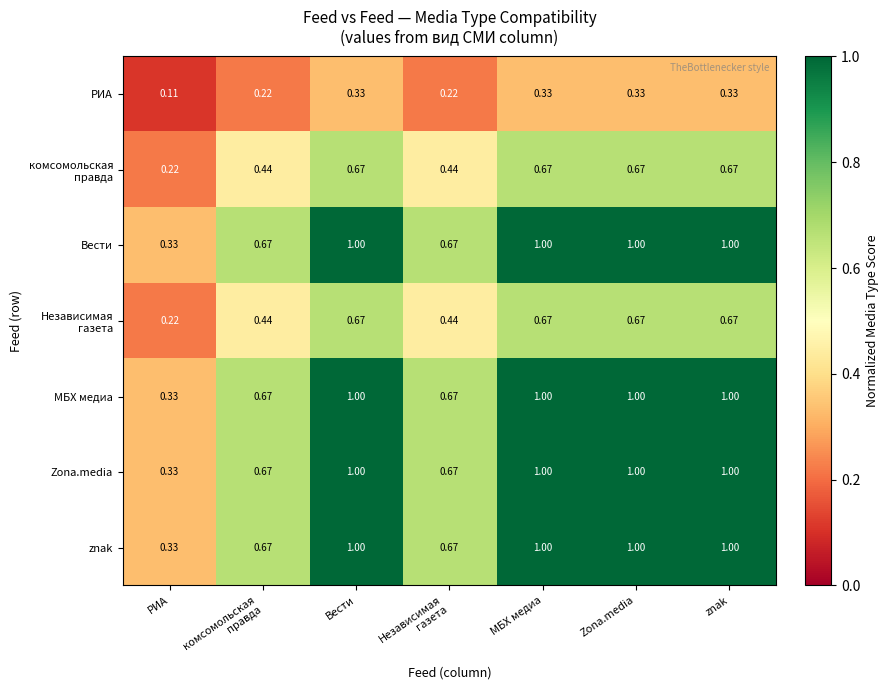

Which category has the lowest value across all series?

РИА